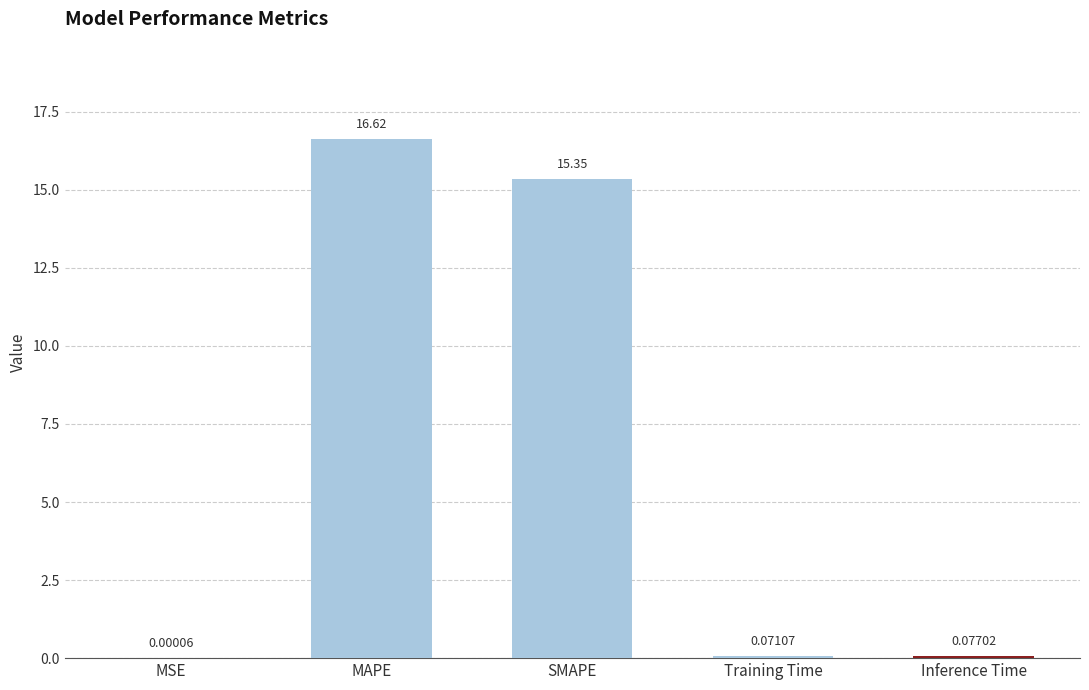

Between SMAPE and Training Time, which is larger?

SMAPE